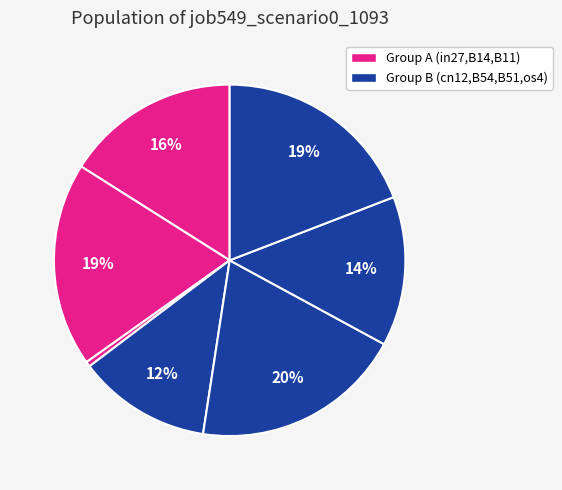

Which slice is the largest?

B54